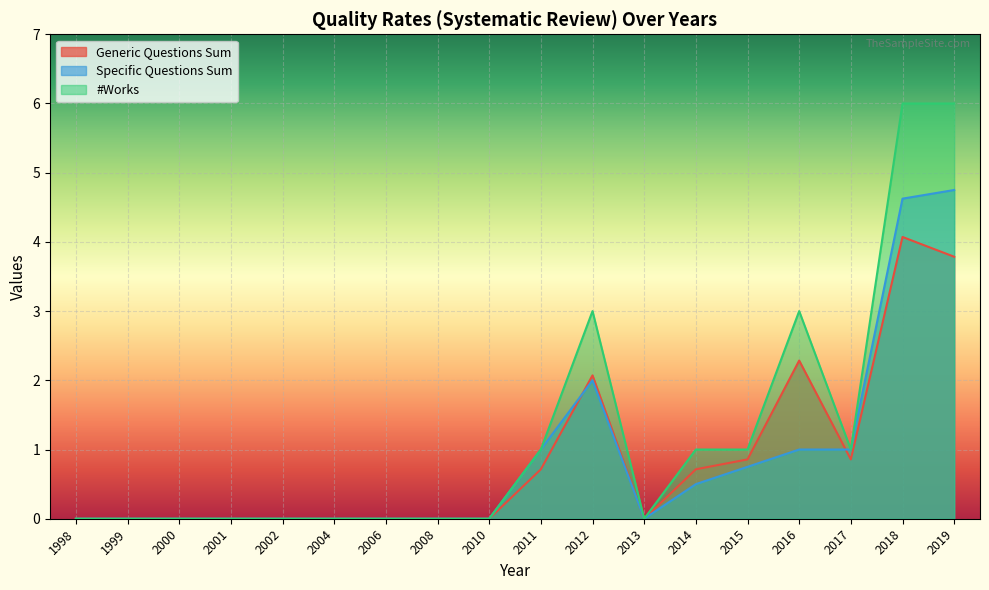

What value does the Specific Questions Sum series have at 2018?

4.6